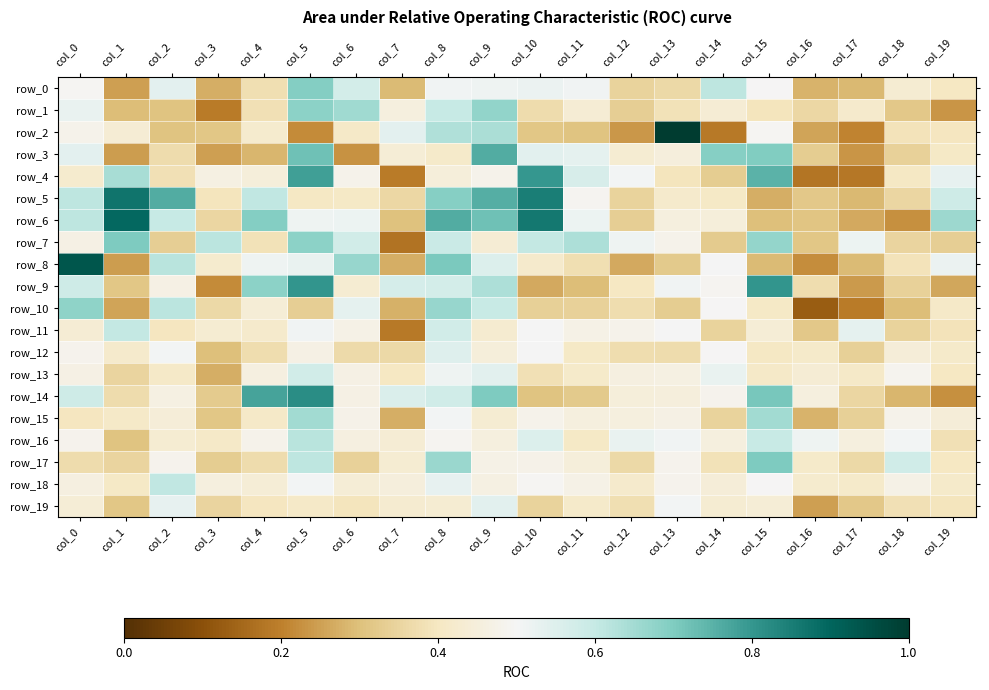

What is the difference between the row_13 values at col_0 and col_15?

0.1